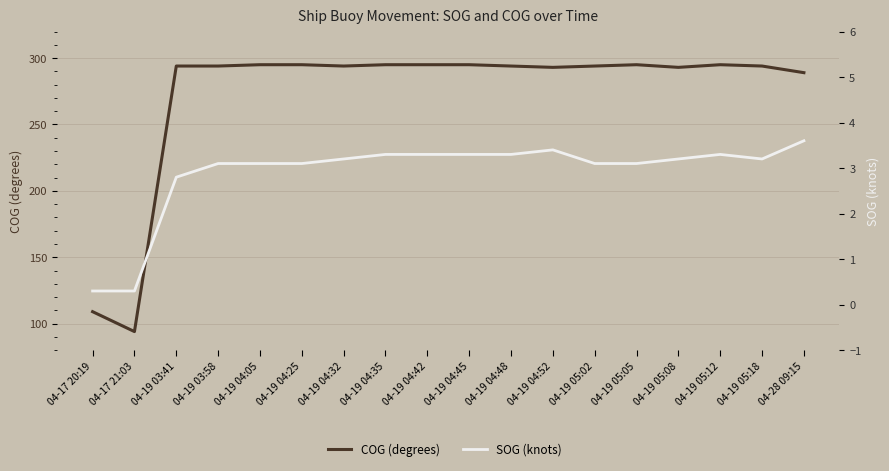

What is the total value across all series at 04-19 04:45?

298.3